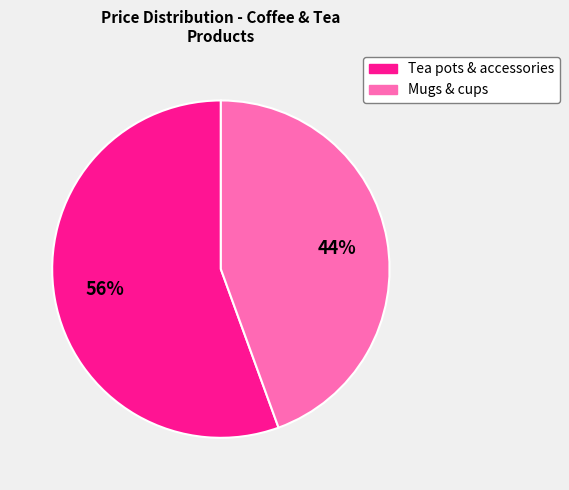

Which category has the smallest portion of the pie?

Mugs & cups